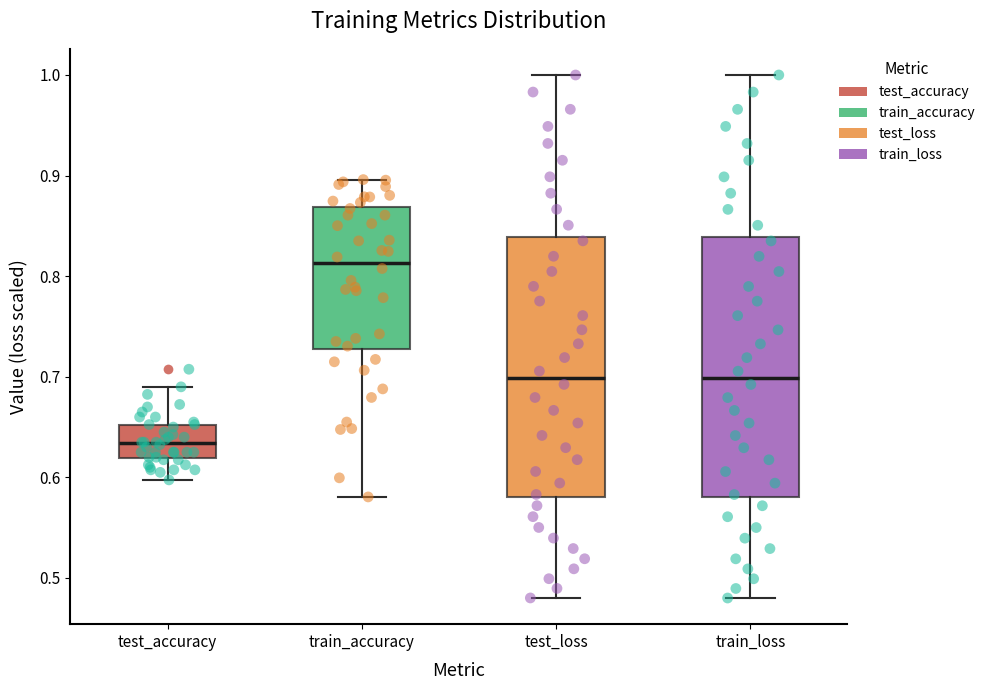

Reading left to right, transcribe this box plot: for each box, give where its median line is, the range the box spans, and where its two whiskers end, as read against the y-axis. The values are not printed on the chart, so give them approximately, as read against the axis.

test_accuracy: median 0.63, box 0.62 to 0.65, whiskers 0.60 to 0.69
train_accuracy: median 0.81, box 0.73 to 0.87, whiskers 0.58 to 0.90
test_loss: median 0.70, box 0.58 to 0.84, whiskers 0.48 to 1.00
train_loss: median 0.70, box 0.58 to 0.84, whiskers 0.48 to 1.00